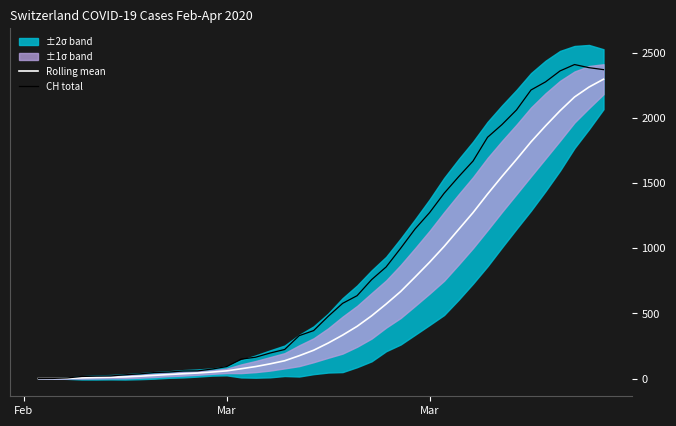

Rank the series by their maximum value, from highest to lowest.

CH total, Rolling mean